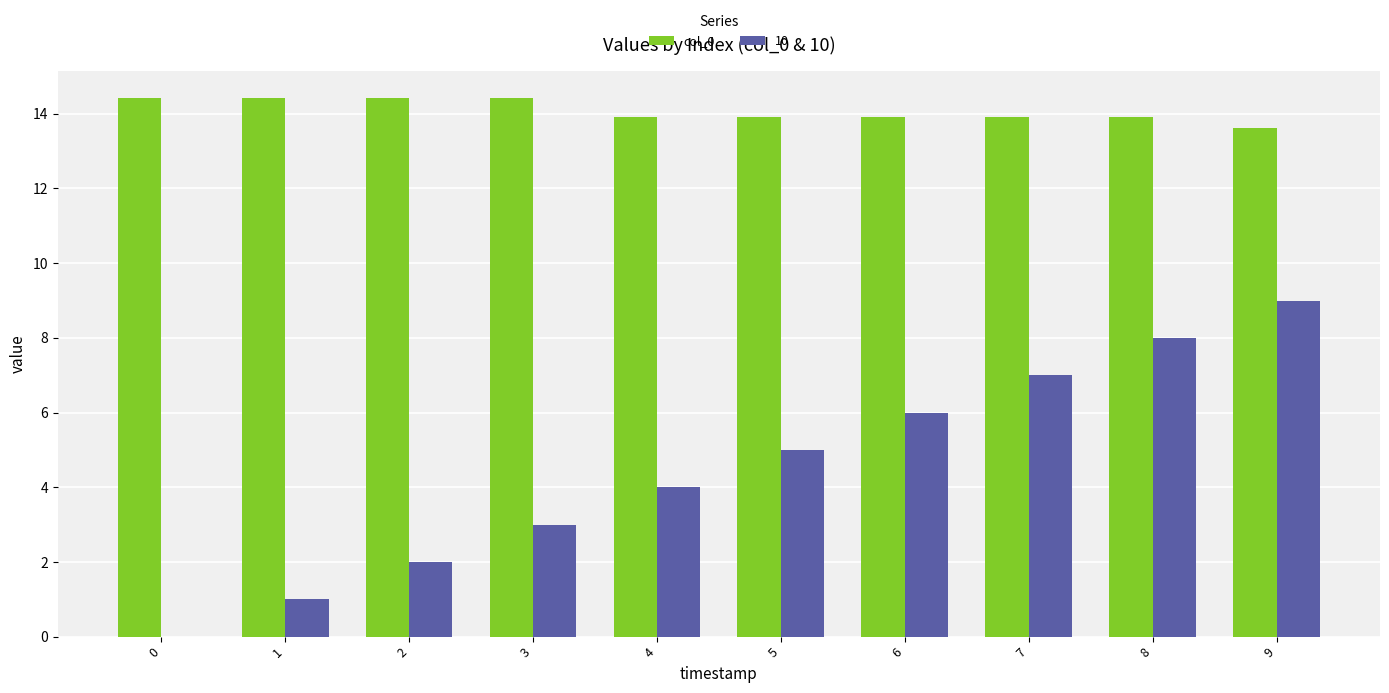

What is the greatest value displayed?

14.4